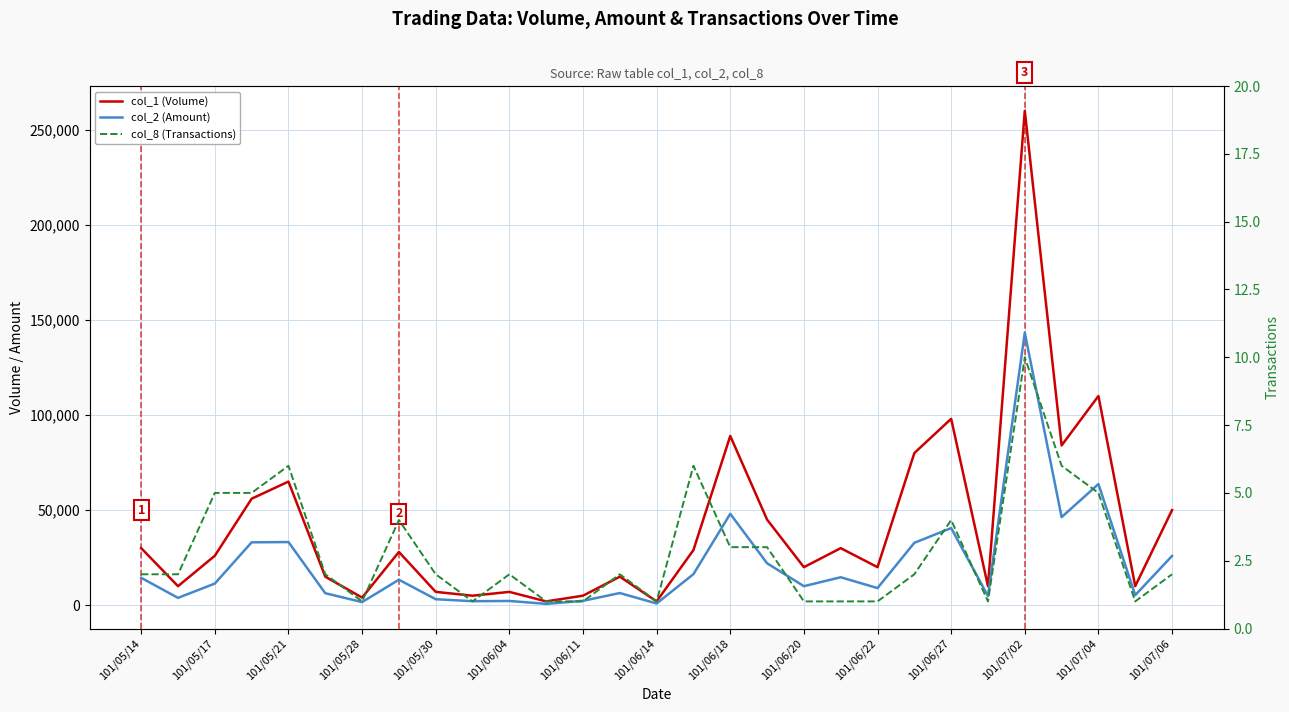

Reading left to right, transcribe all the data shown in this chart.

col_1 (Volume): 30000	10000	26000	56000	65000	15000	4000	28000	7000	5000	7000	2000	5000	15000	2000	29000	89000	45000	20000	30000	20000	80000	98000	10000	260000	84000	110000	10000	50000
col_2 (Amount): 14400	3850	11380	33070	33200	6300	1640	13390	3150	2100	2230	700	2300	6400	900	16330	48050	22050	10000	14700	9000	32800	40560	4800	143300	46300	63700	5300	25900
col_8 (Transactions): 2	2	5	5	6	2	1	4	2	1	2	1	1	2	1	6	3	3	1	1	1	2	4	1	10	6	5	1	2